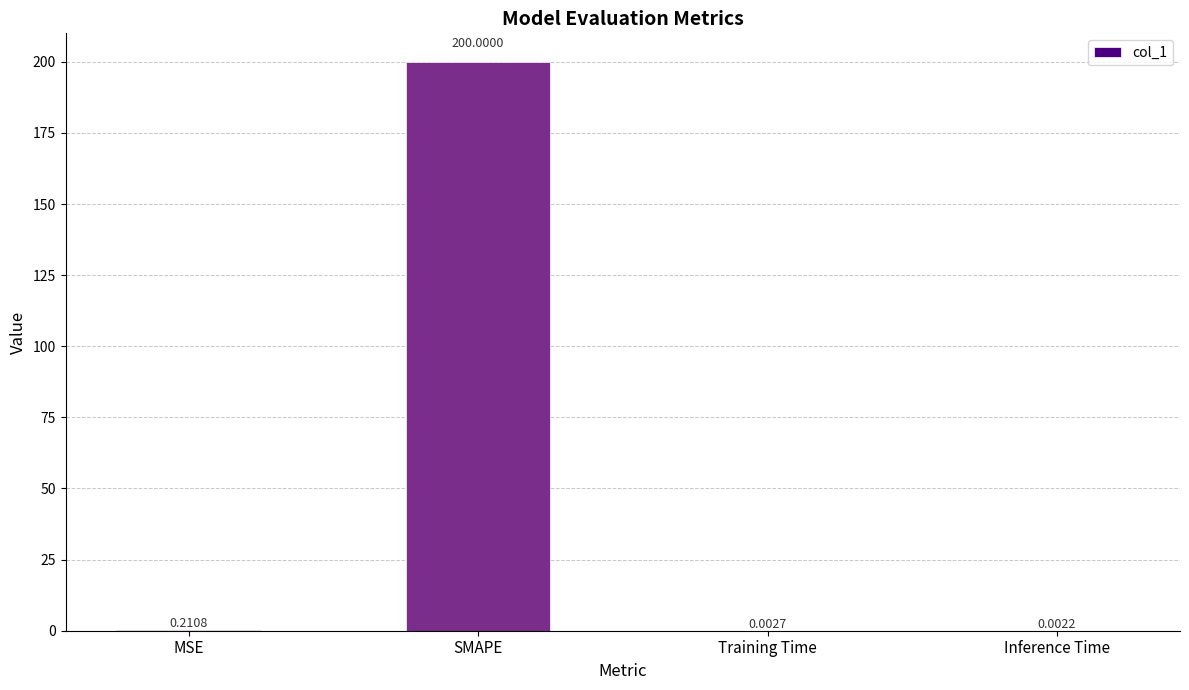

What is the change in value from MSE to Inference Time?

-0.2